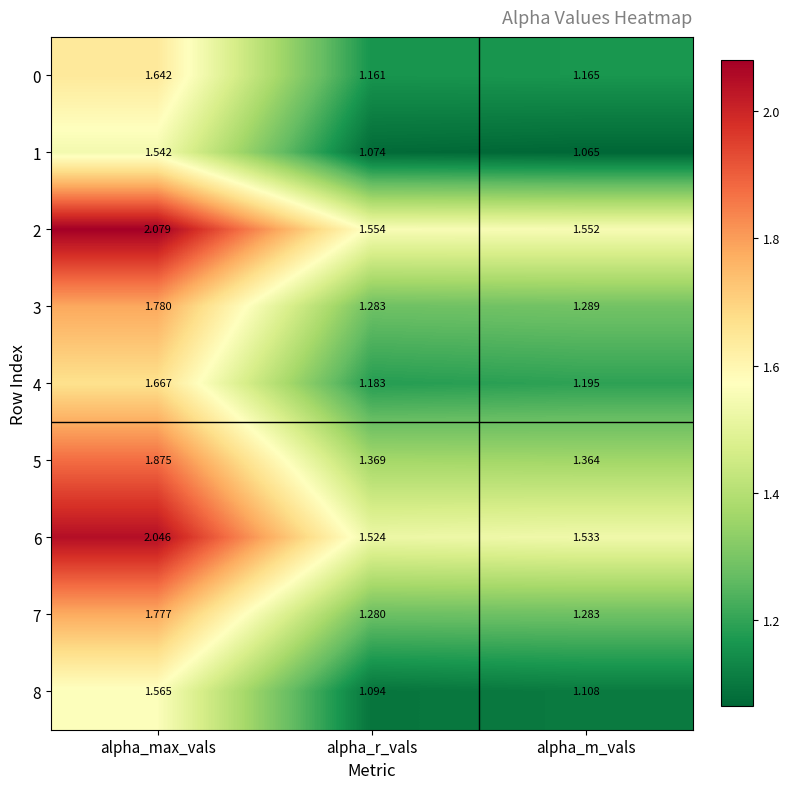

Which category has the lowest value across all series?

alpha_m_vals